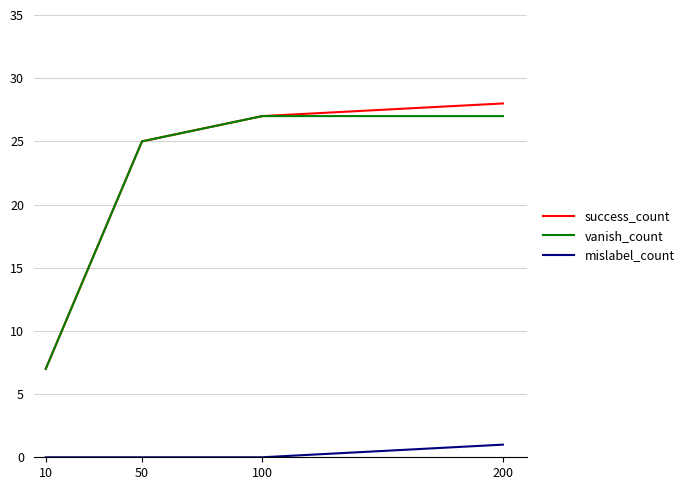

Which series changed the most between 10 and 200?

success_count